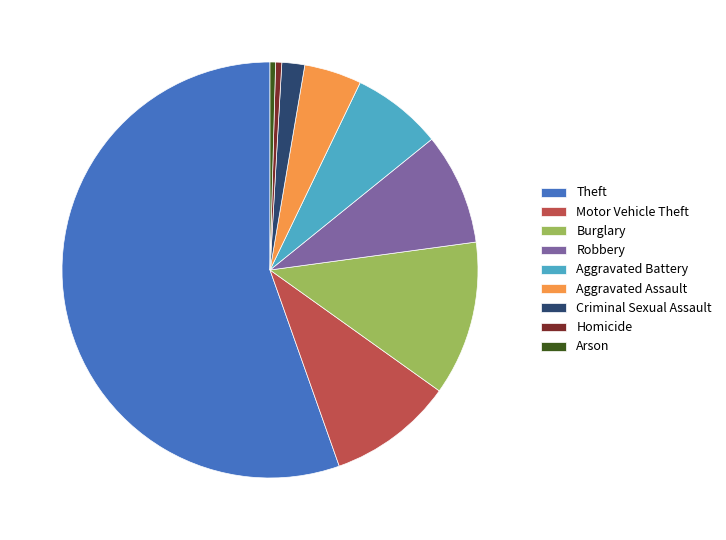

Between Aggravated Assault and Homicide, which is larger?

Aggravated Assault